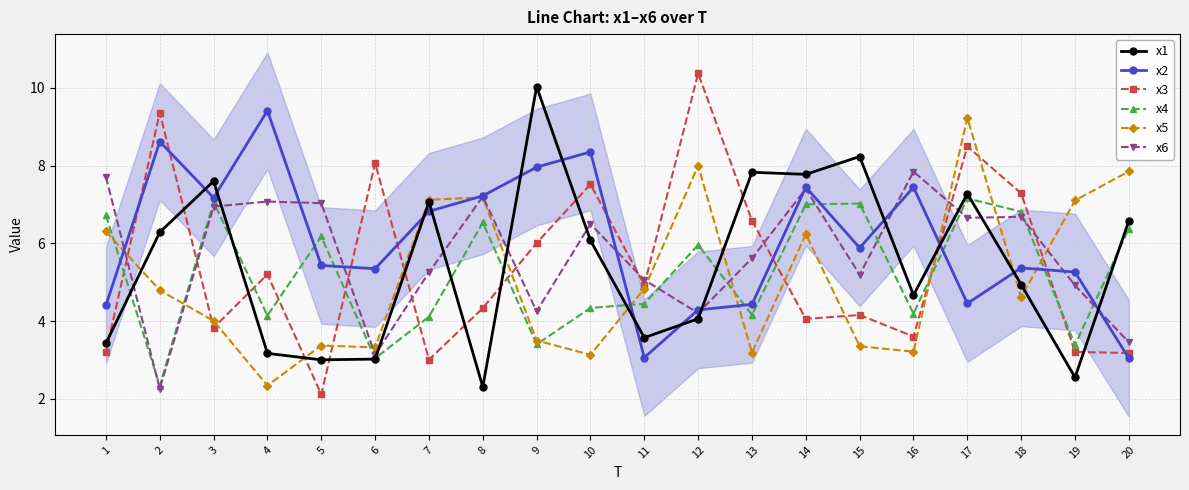

The value of x6 at 14 is 2.4. True or false?

False